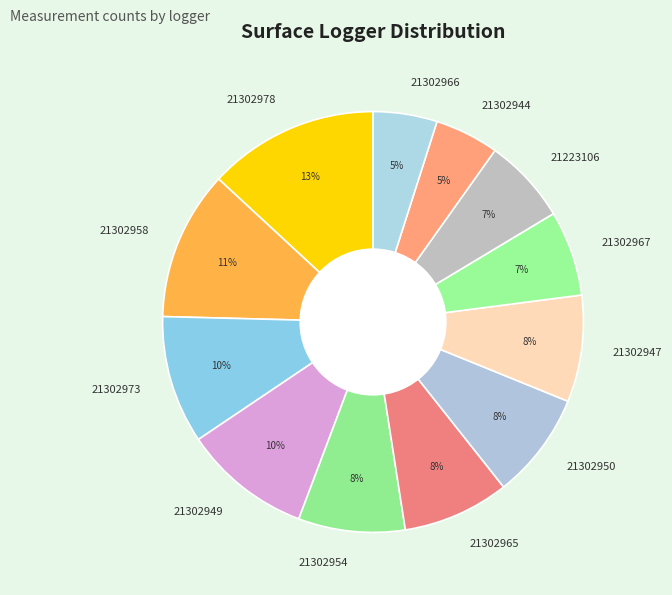

Which slice is the largest?

21302978